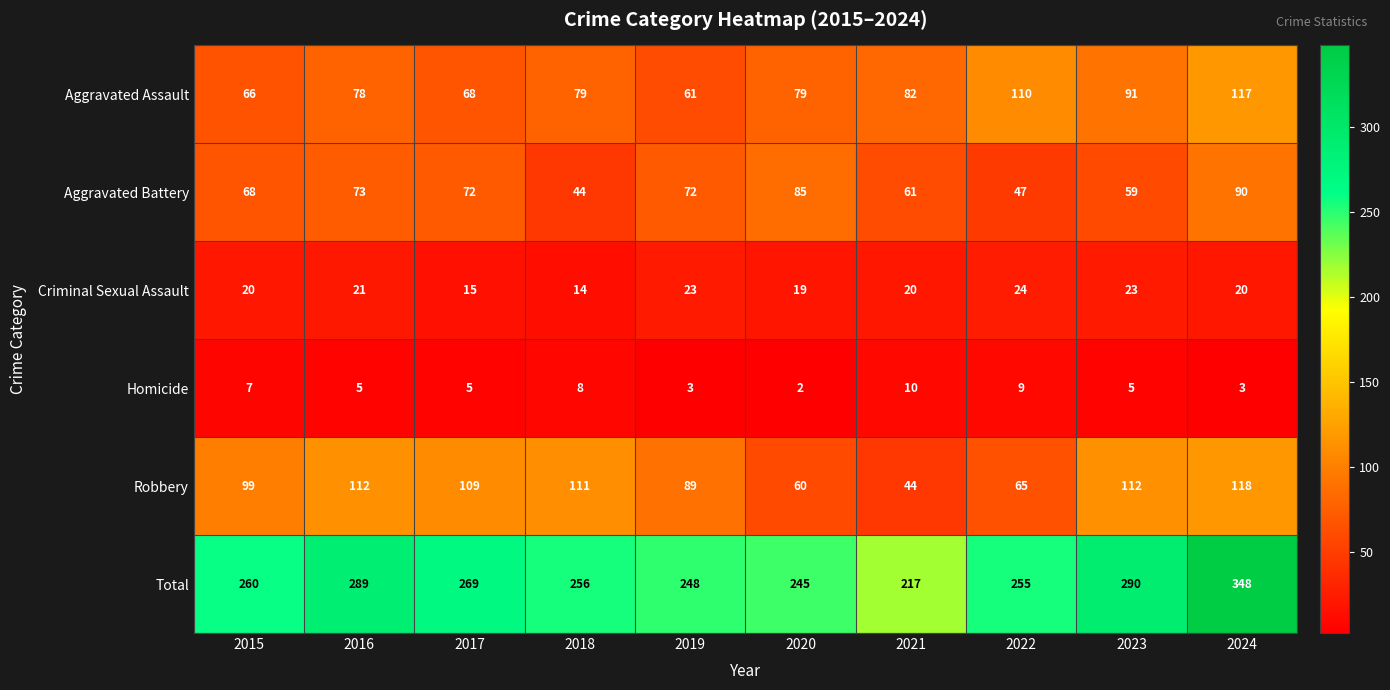

What is the lowest value of the Robbery series?

44